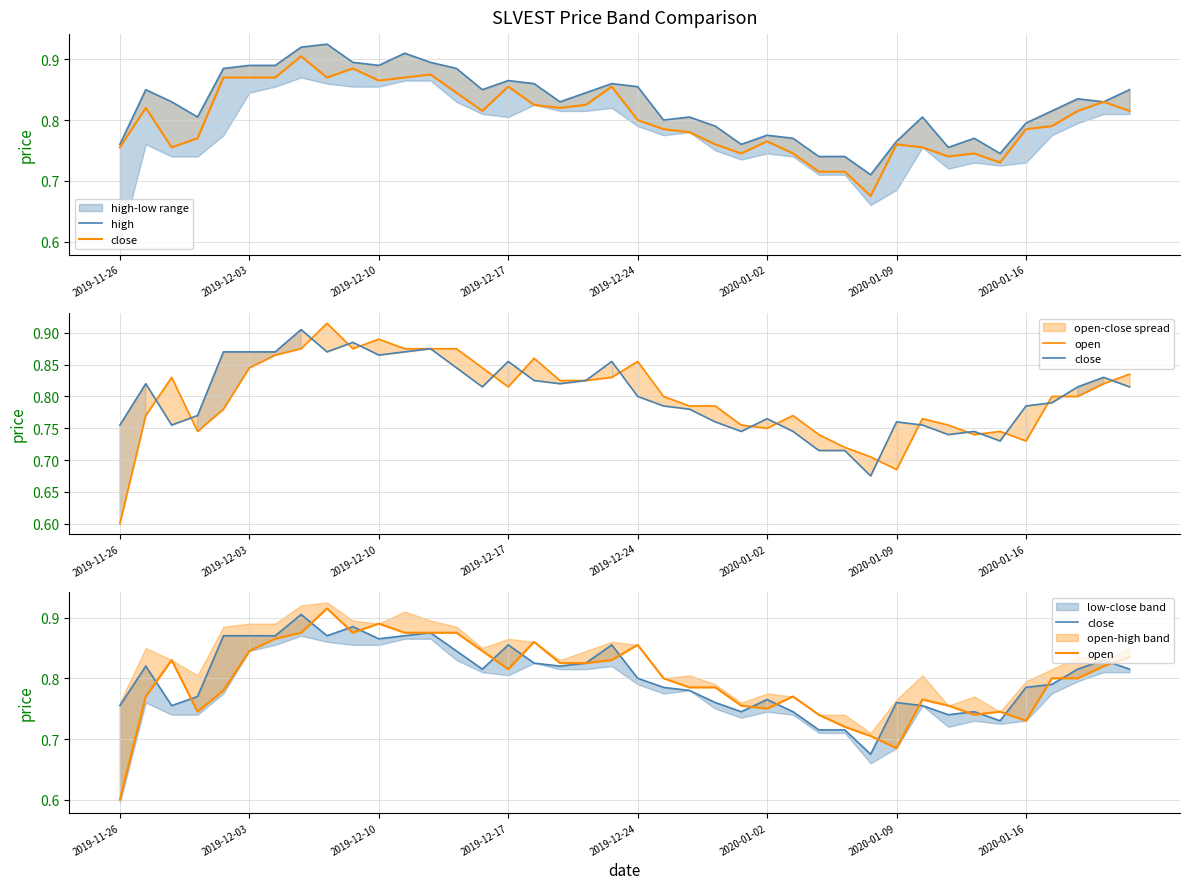

The value of close at 22 is 0.8. True or false?

True